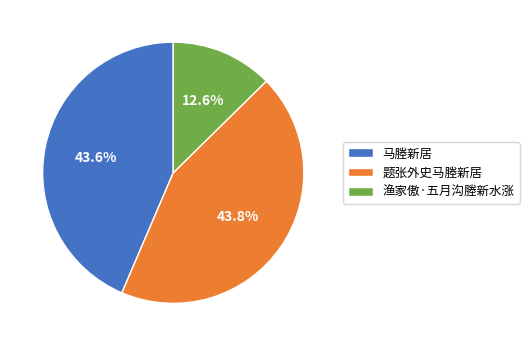

Combined, do 马塍新居 and 渔家傲·五月沟塍新水涨 account for over 50%?

Yes